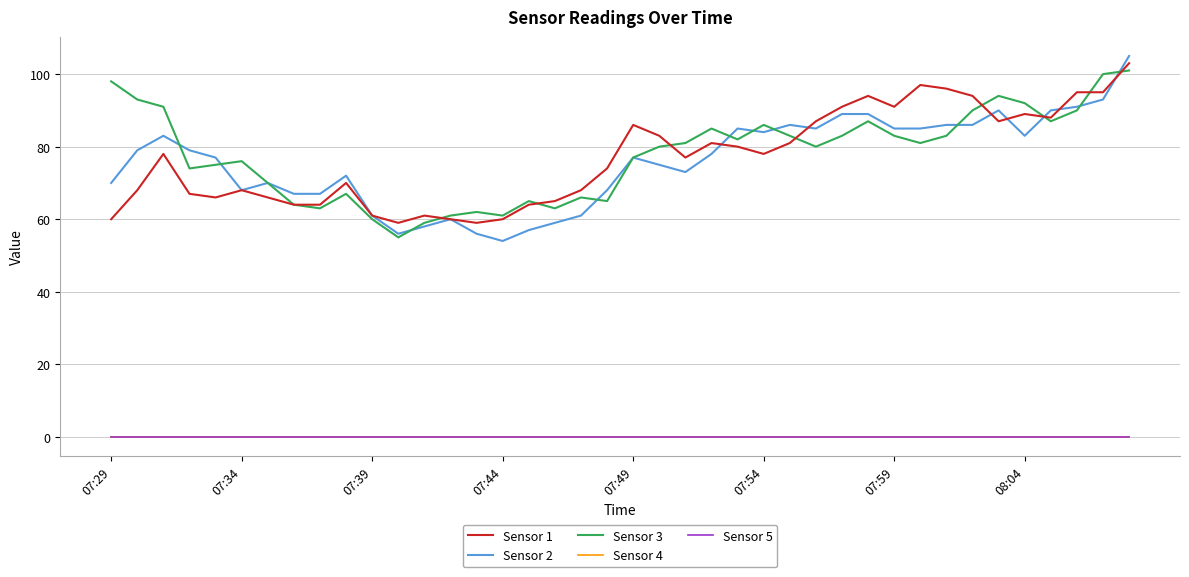

Is this an area chart (filled region under the line)?

No